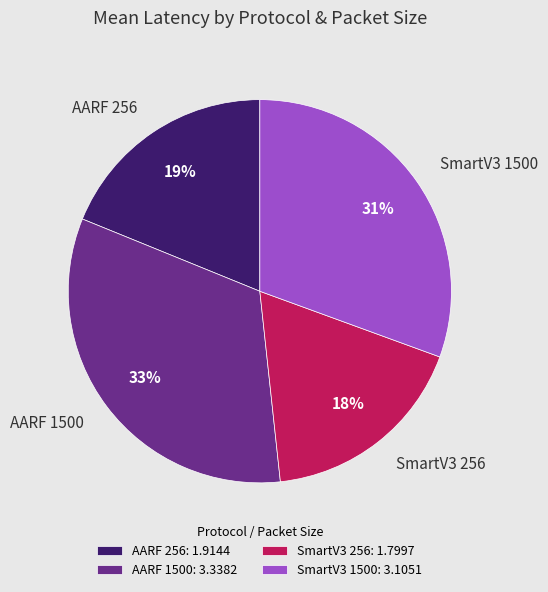

To the nearest percent, what is the average slice percentage?

25%